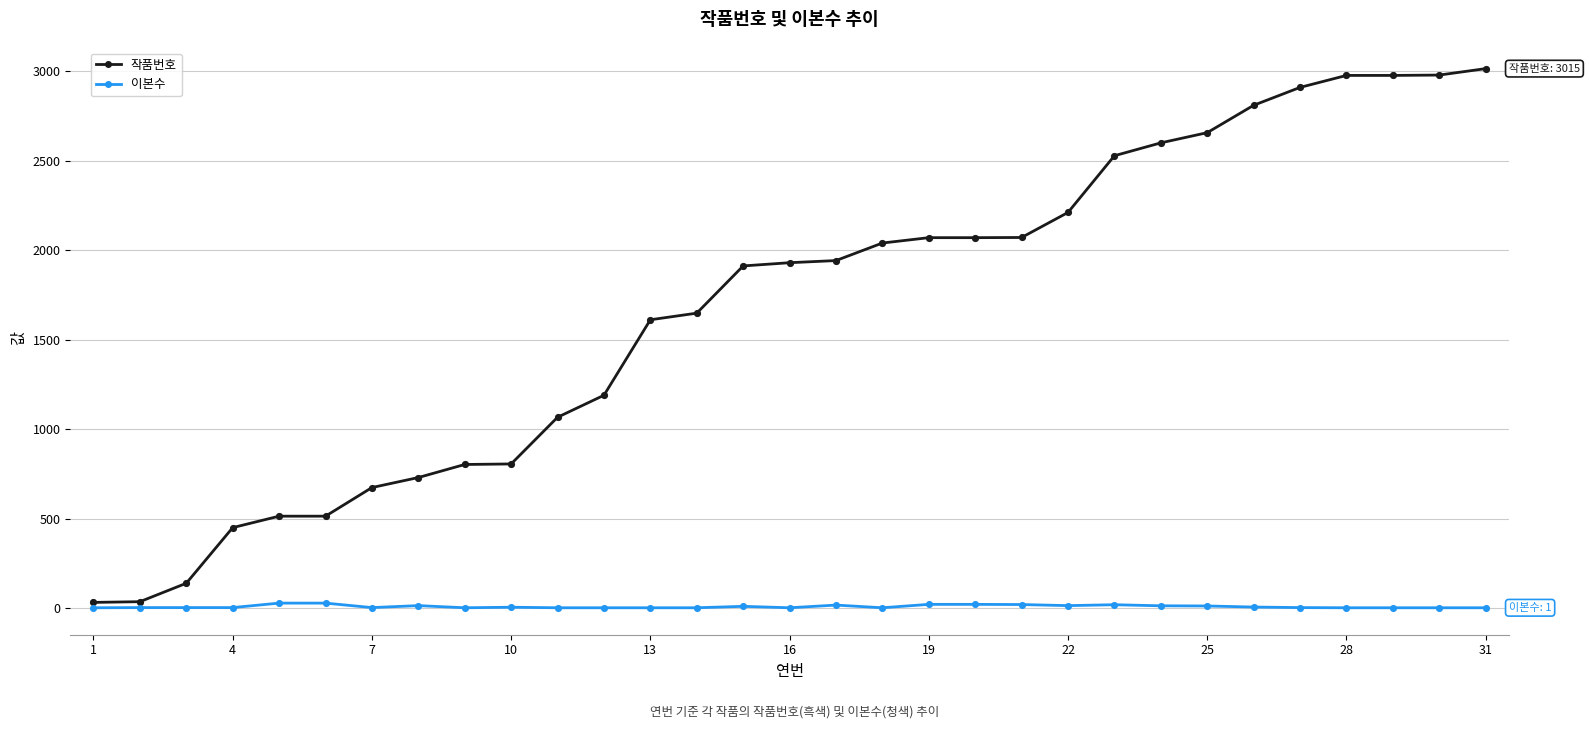

Which series has the largest total across all categories?

작품번호